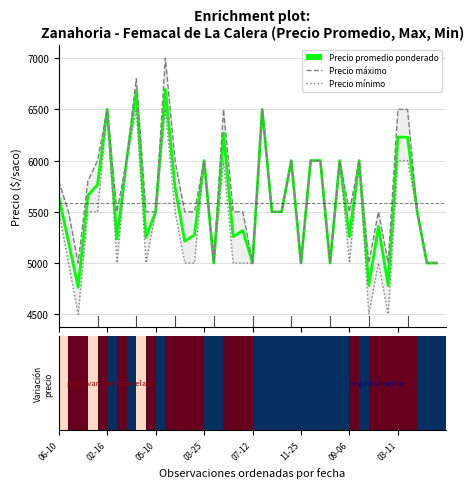

How many bars are there in total?

120